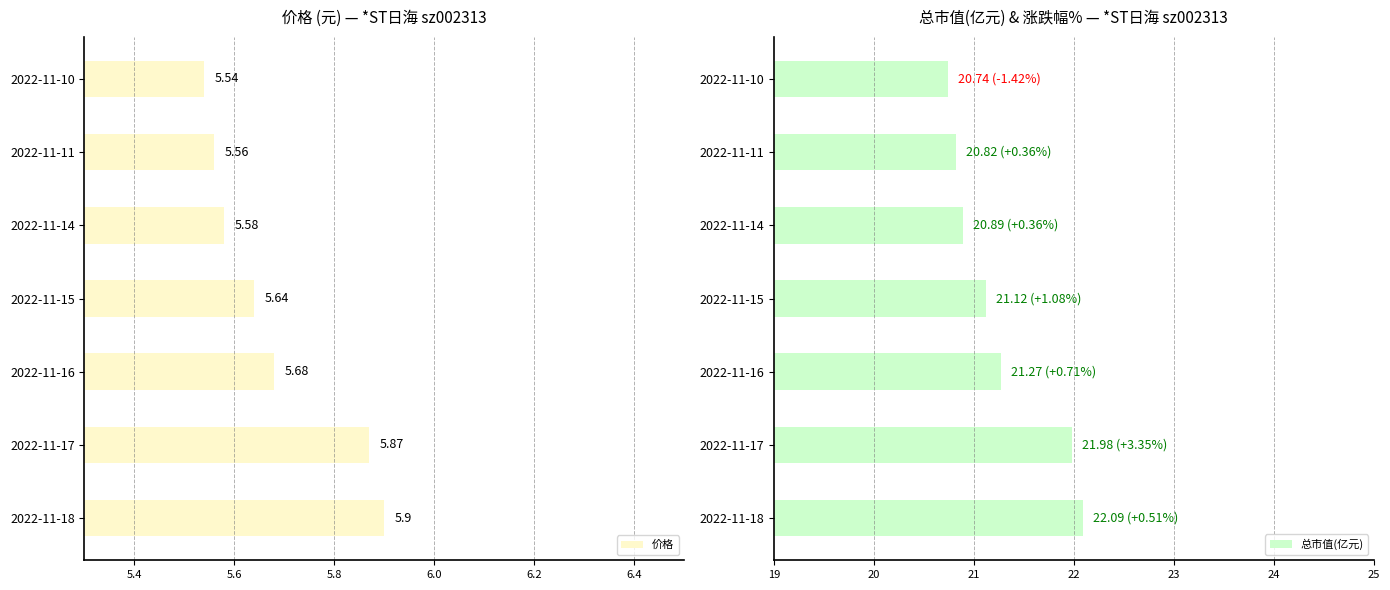

Reading left to right, list all the values displayed in this chart.

价格: 5.9	5.9	5.7	5.6	5.6	5.6	5.5
总市值(亿元): 22.1	22.0	21.3	21.1	20.9	20.8	20.7